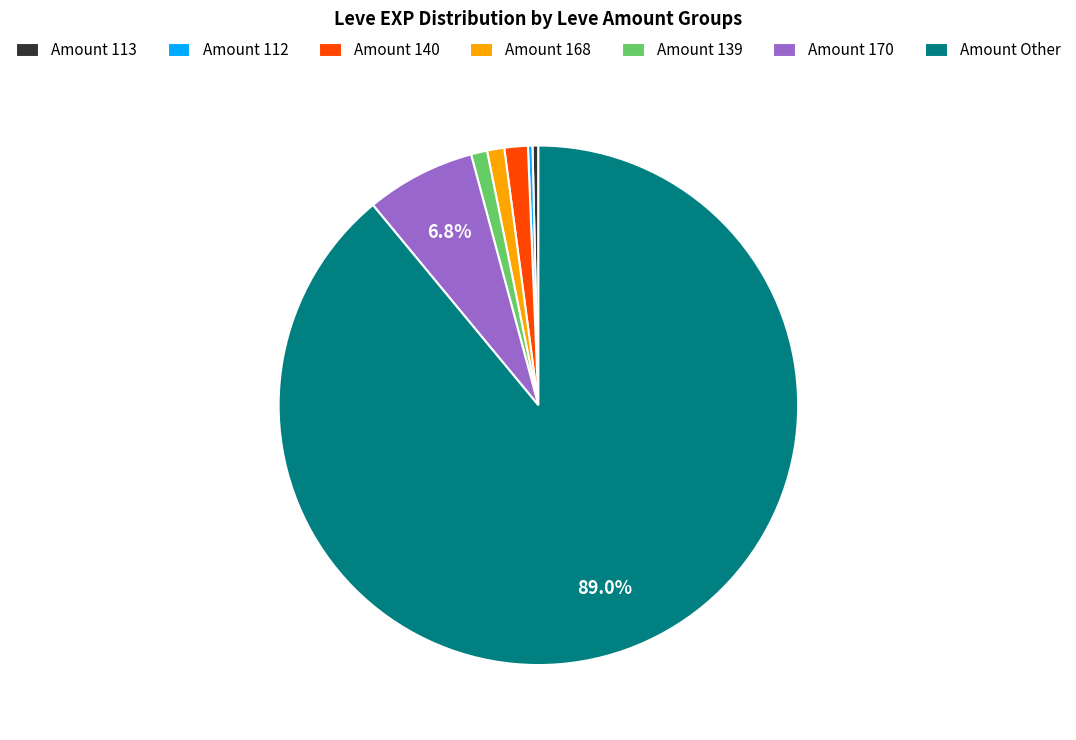

Which slice is the largest?

Amount Other